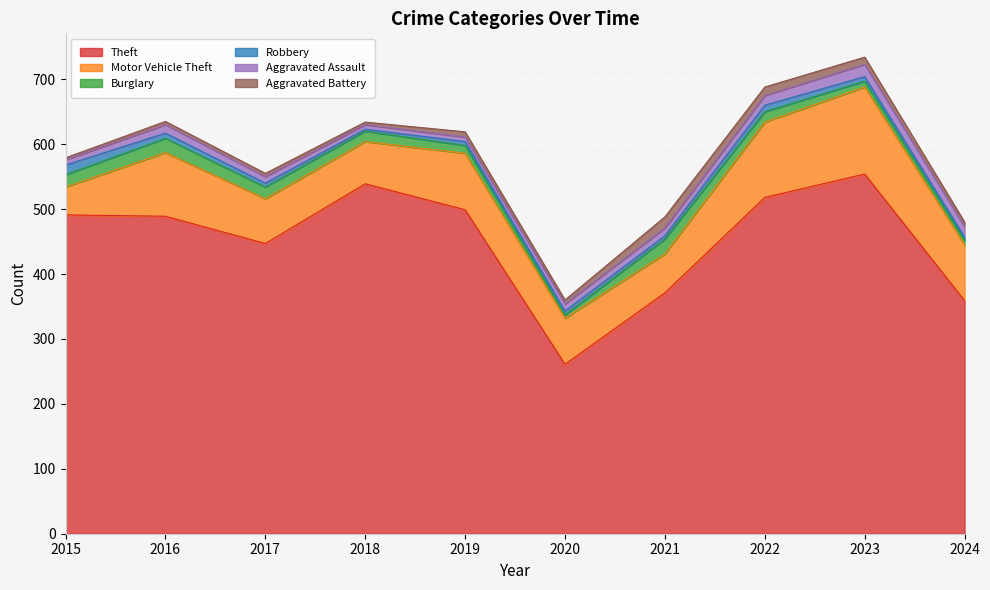

Reading left to right, transcribe all the data shown in this chart.

Theft: 491	489	447	539	499	261	371	518	554	359
Motor Vehicle Theft: 43	98	69	65	87	71	60	116	134	86
Burglary: 19	22	18	16	12	5	23	16	9	7
Robbery: 15	8	6	3	6	6	5	10	7	5
Aggravated Assault: 8	13	10	7	7	11	12	15	19	16
Aggravated Battery: 3	5	5	4	8	6	17	13	11	7